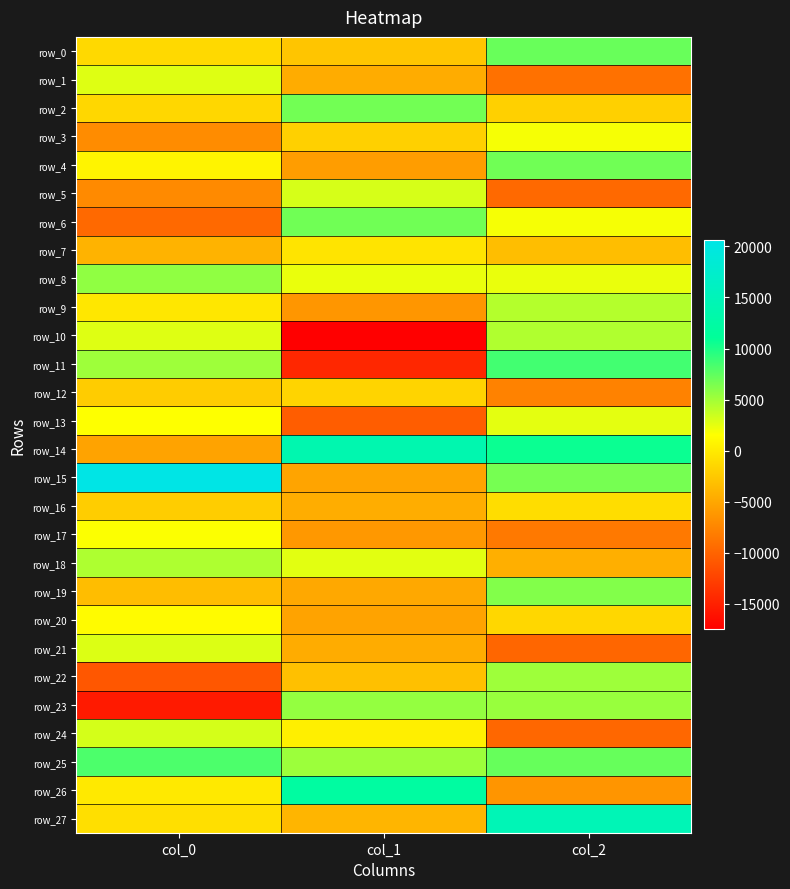

The value of row_6 at col_0 is -12647.3. True or false?

False